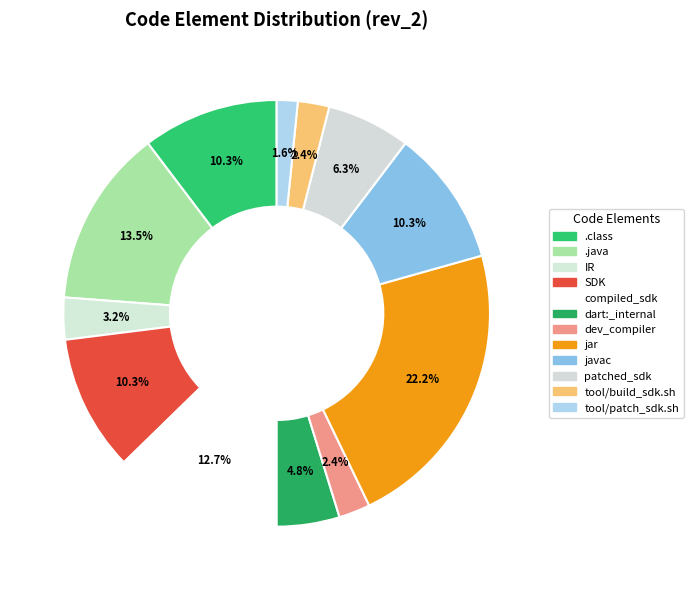

How many segments does this pie chart have?

12